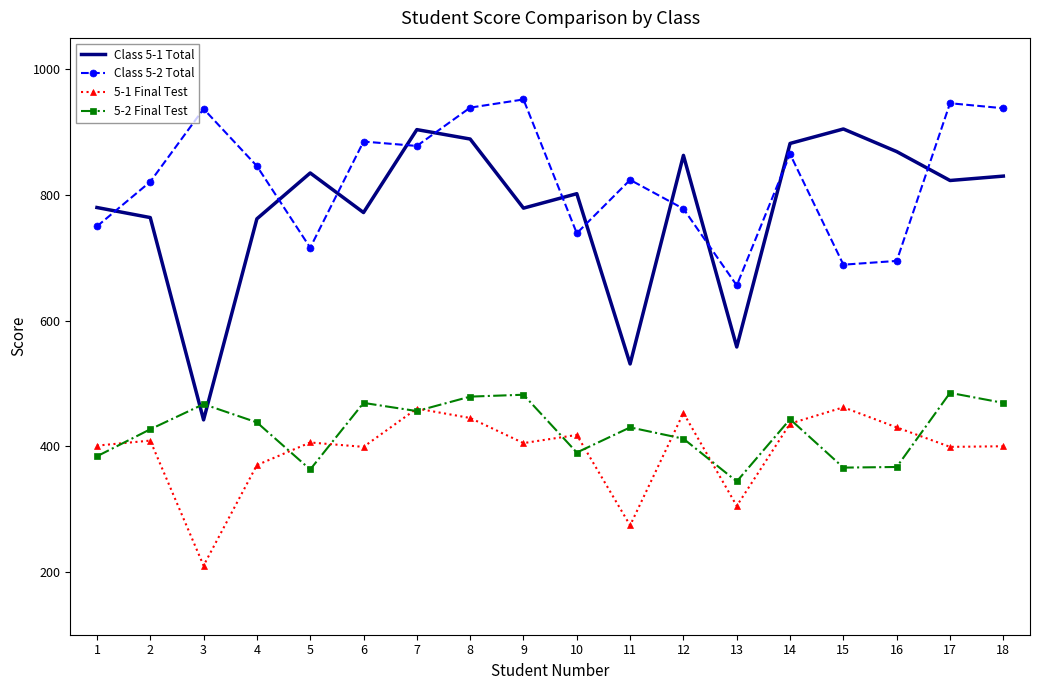

The value of Class 5-2 Total at 6 is 1311. True or false?

False